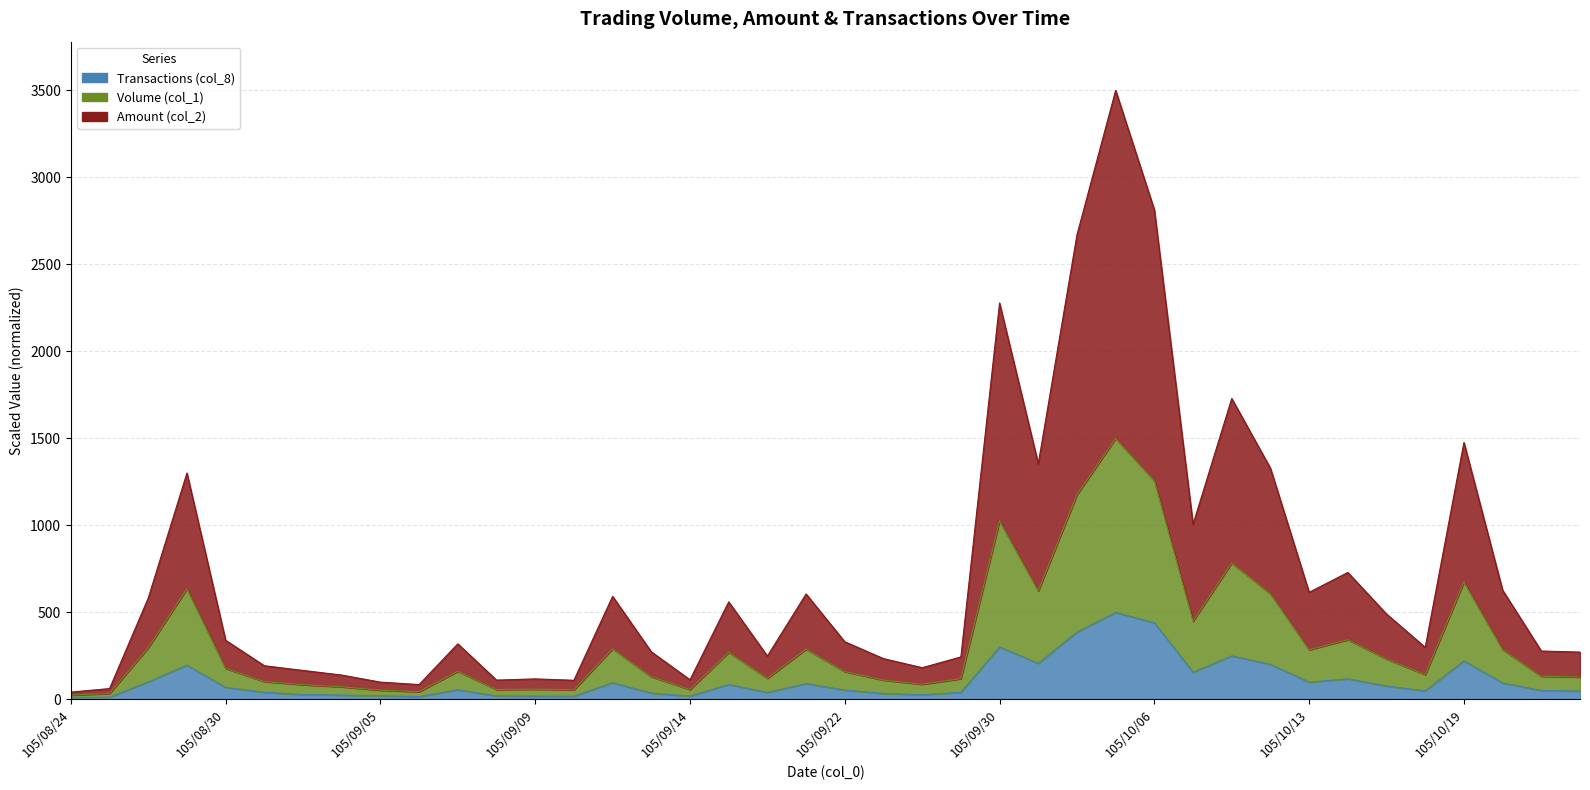

The Volume (col_1) series shows 50.5 at 105/09/02. True or false?

False